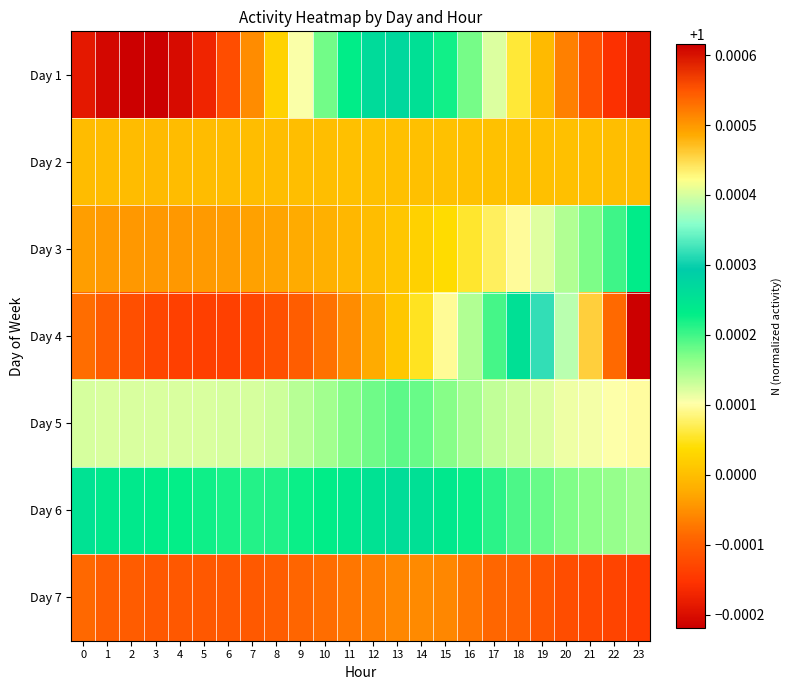

Which series has the largest total across all categories?

Day 6